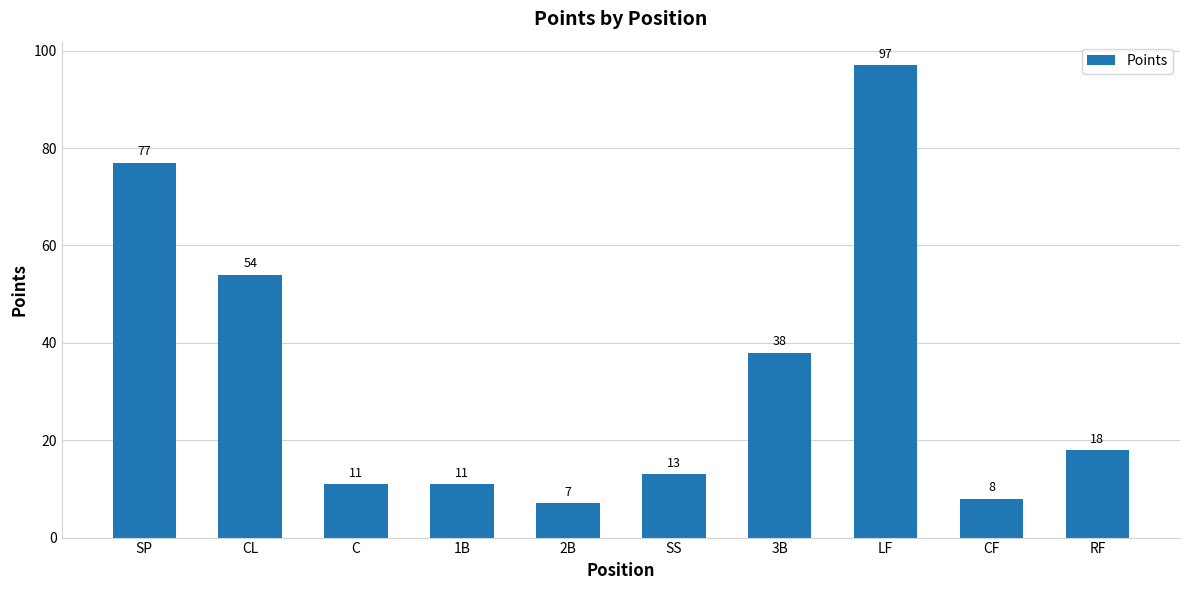

Read the value at 1B.

11